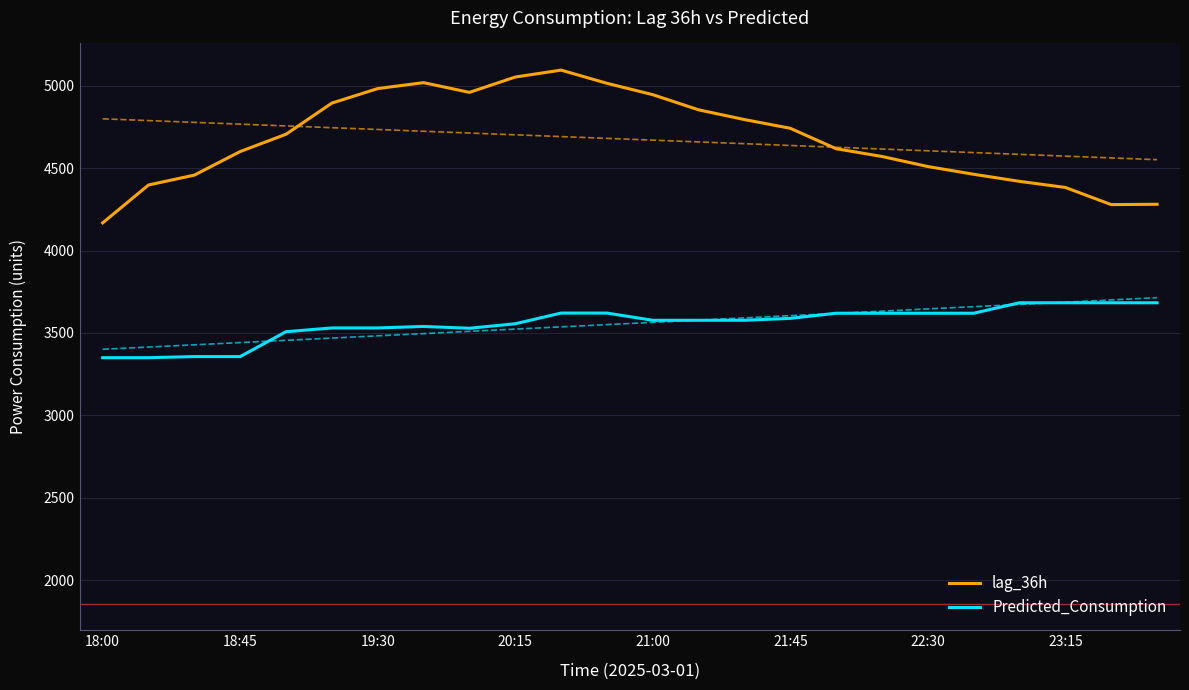

True or false: lag_36h and Predicted_Consumption intersect in this chart.

False